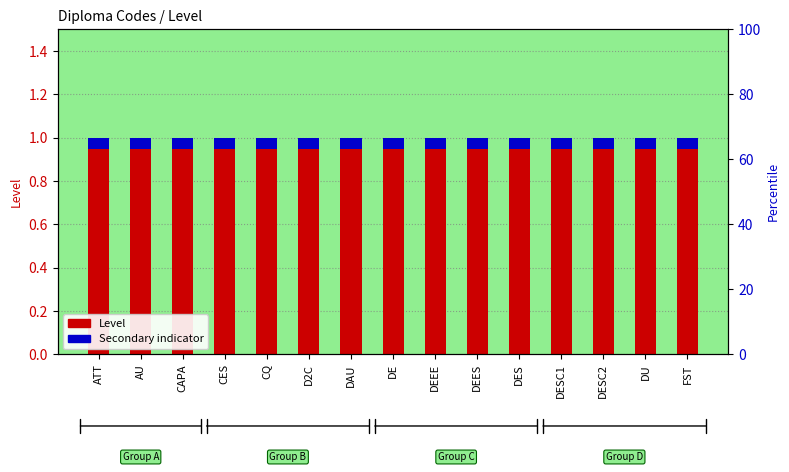

Between DAU and FST, which series saw the biggest shift?

Level